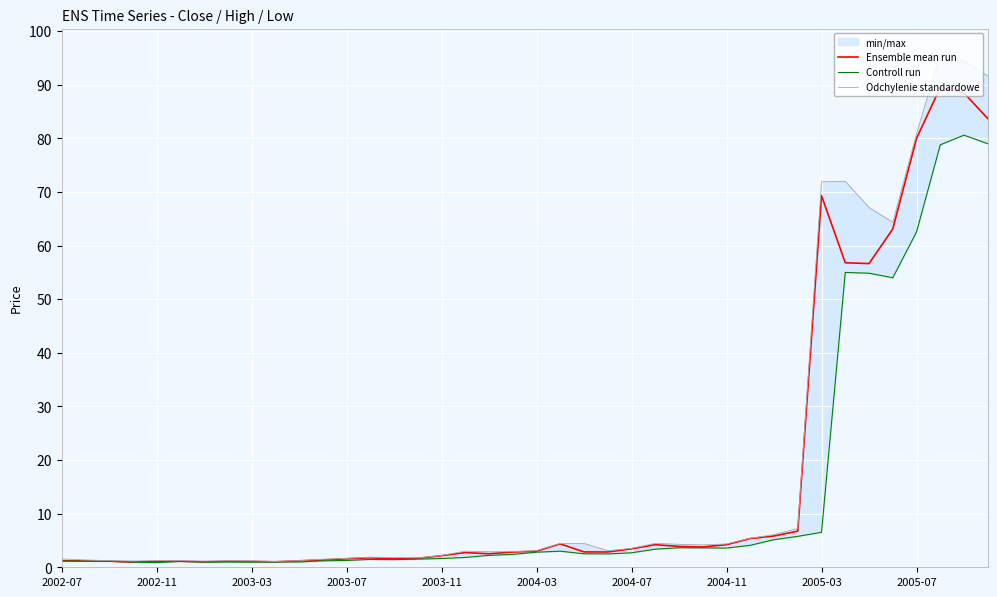

True or false: Ensemble mean run and Controll run cross at least once.

False